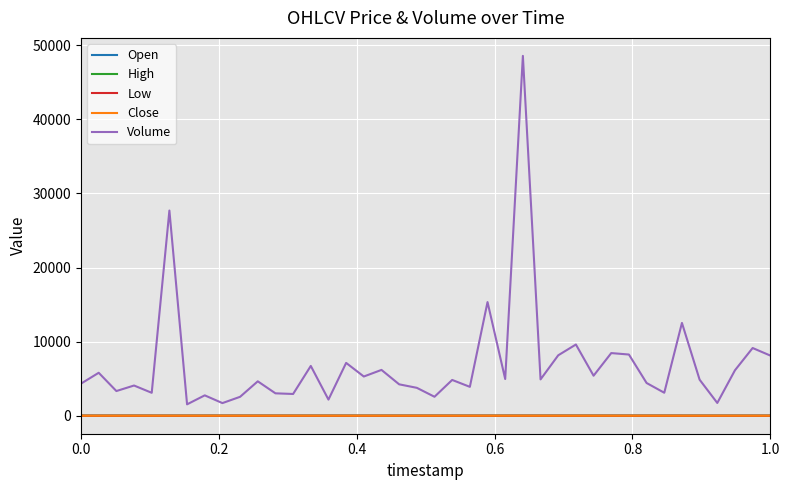

Which series has the largest total across all categories?

Volume